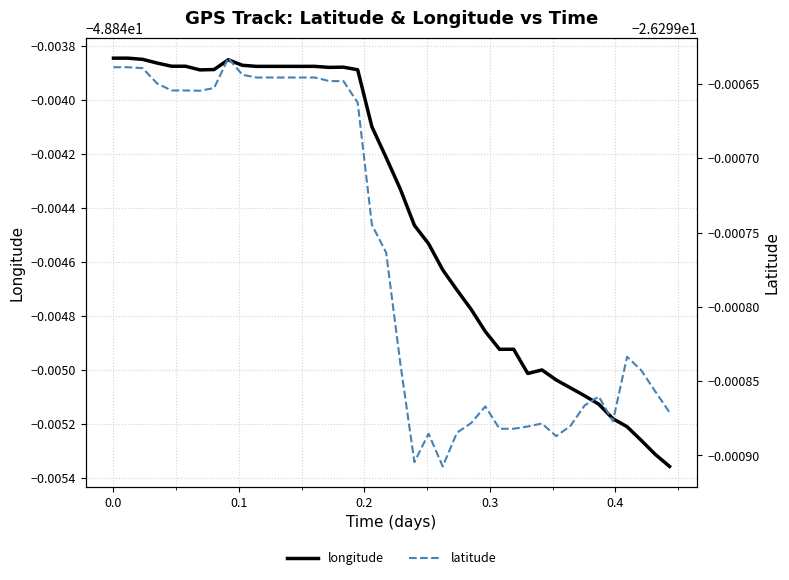

Does the chart display data point markers on the line(s)?

No